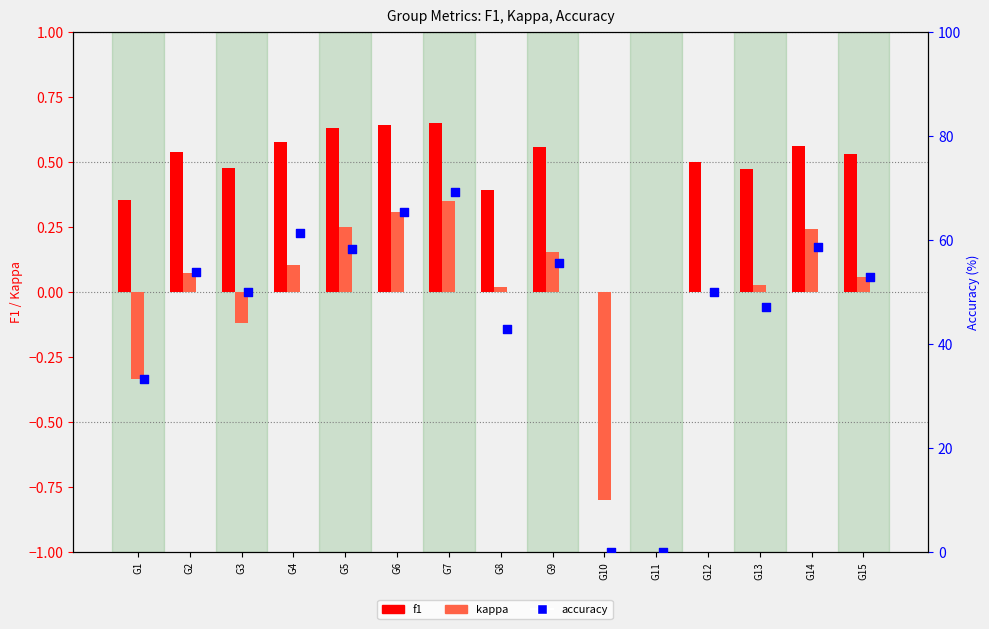

What are all the series names shown in the legend?

f1, kappa, accuracy